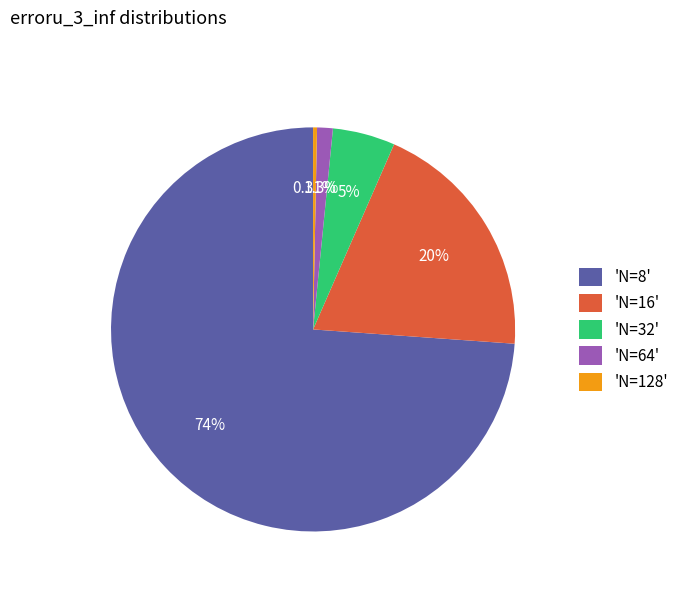

Do 'N=64' and 'N=16' together represent more than half of the pie?

No